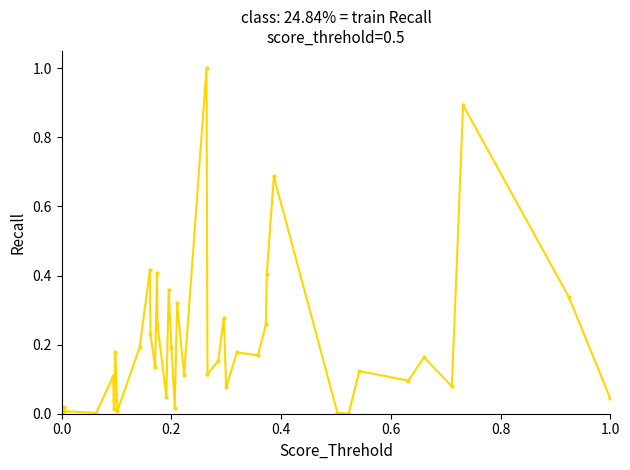

How many lines are shown in the chart?

1